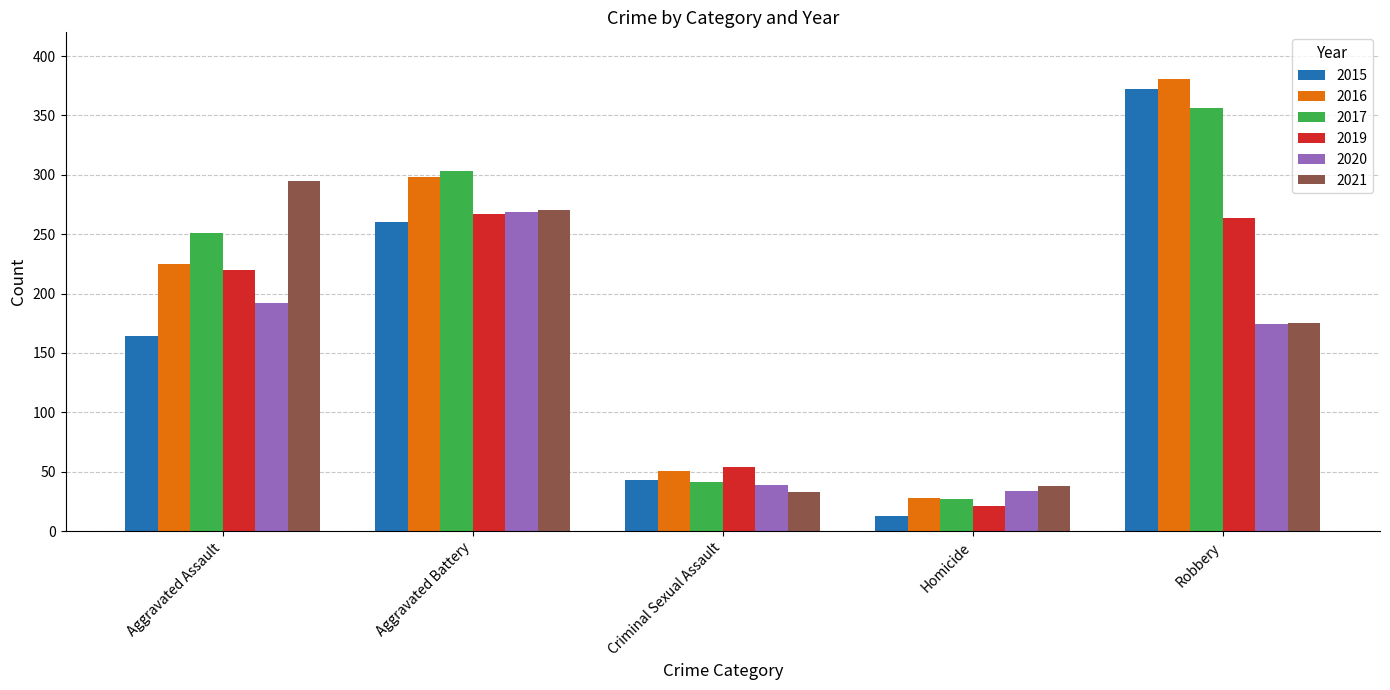

Is the value of 2021 at Aggravated Battery greater than the value of 2017 at Robbery?

No